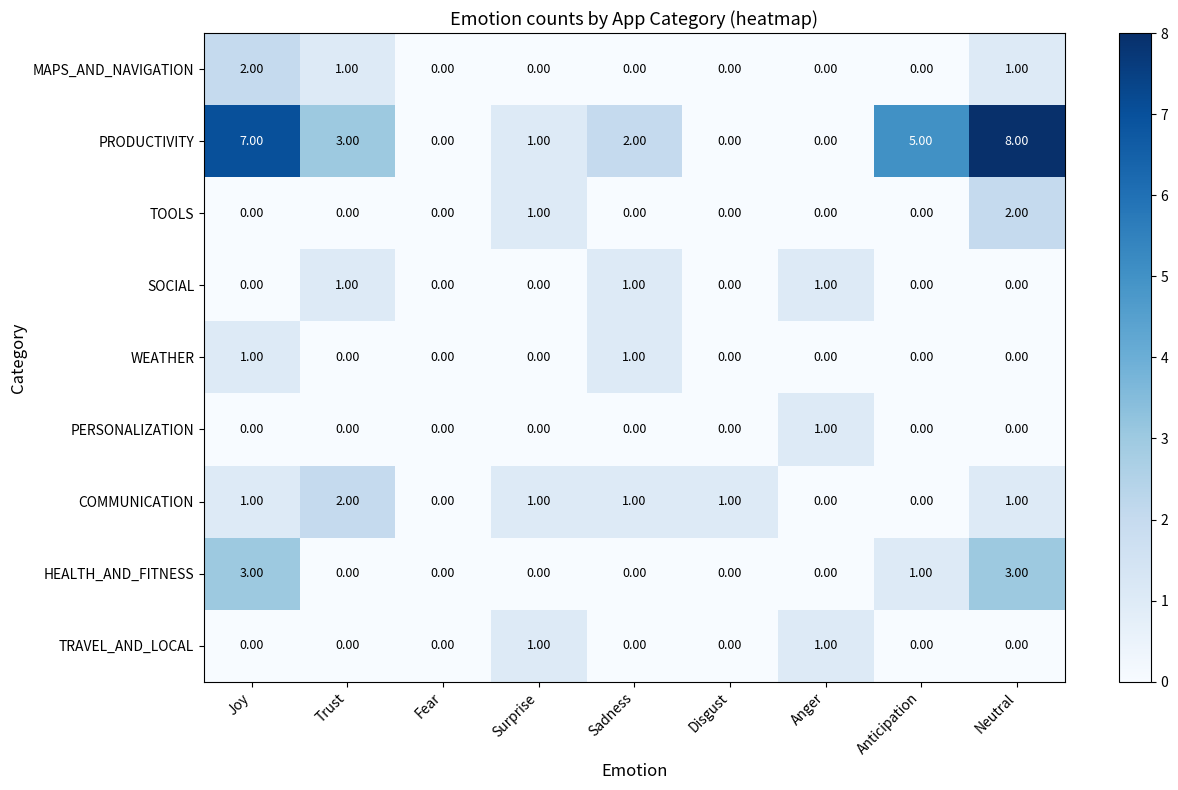

What is the sum of all COMMUNICATION values?

7